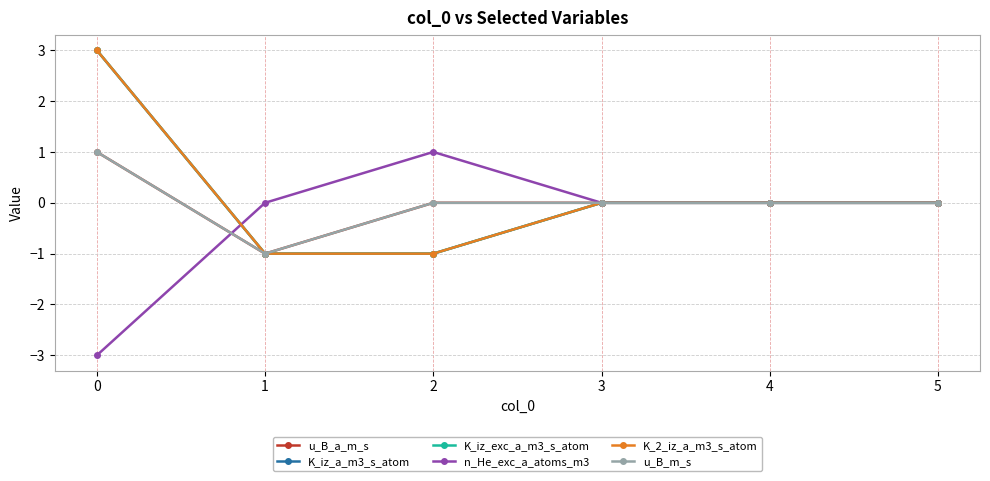

Is this an area chart (filled region under the line)?

No